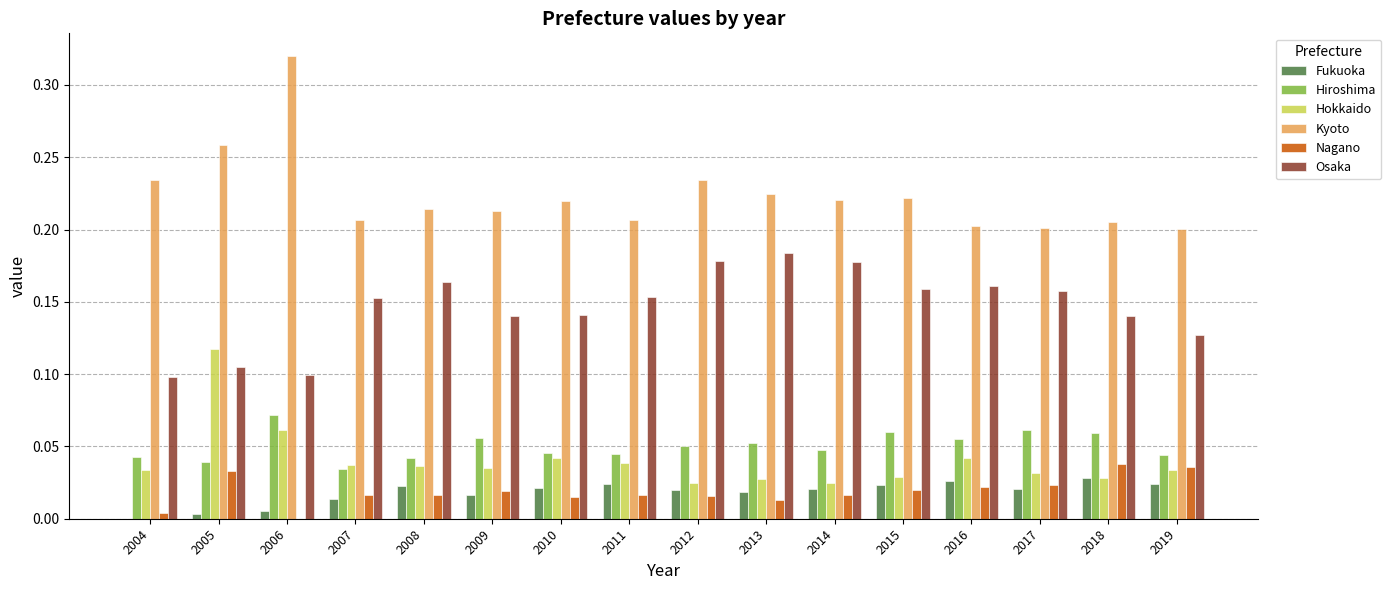

Between 2010 and 2013, which series saw the biggest shift?

Osaka